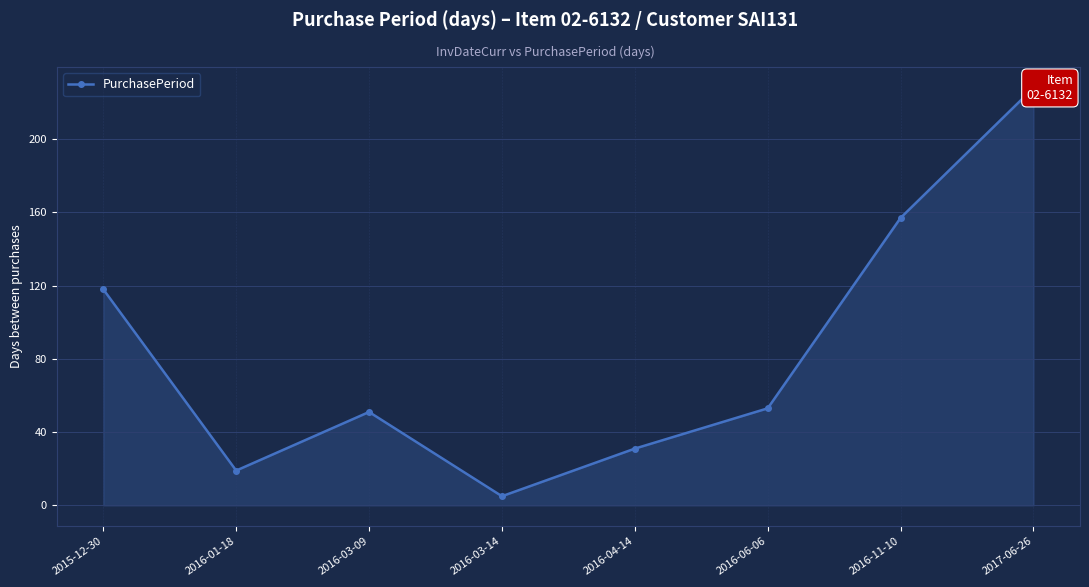

How many lines are shown in the chart?

1